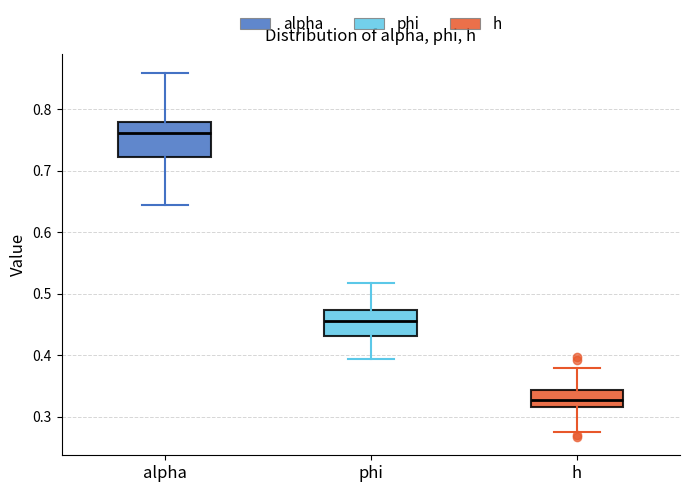

Reading left to right, read every box against the y-axis: the position of its median line, the range the box covers, and the ends of its whiskers. The values are not printed on the chart, so give them approximately, as read against the axis.

alpha: median 0.76, box 0.72 to 0.78, whiskers 0.64 to 0.86
phi: median 0.46, box 0.43 to 0.47, whiskers 0.39 to 0.52
h: median 0.33, box 0.32 to 0.34, whiskers 0.27 to 0.38